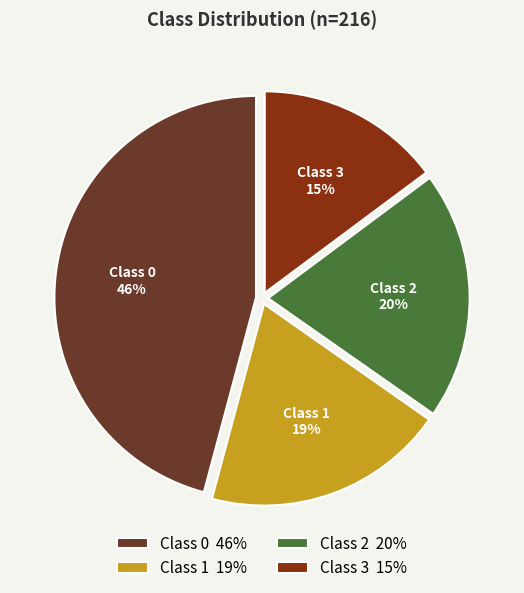

Do Class 3 and Class 1 together represent more than half of the pie?

No